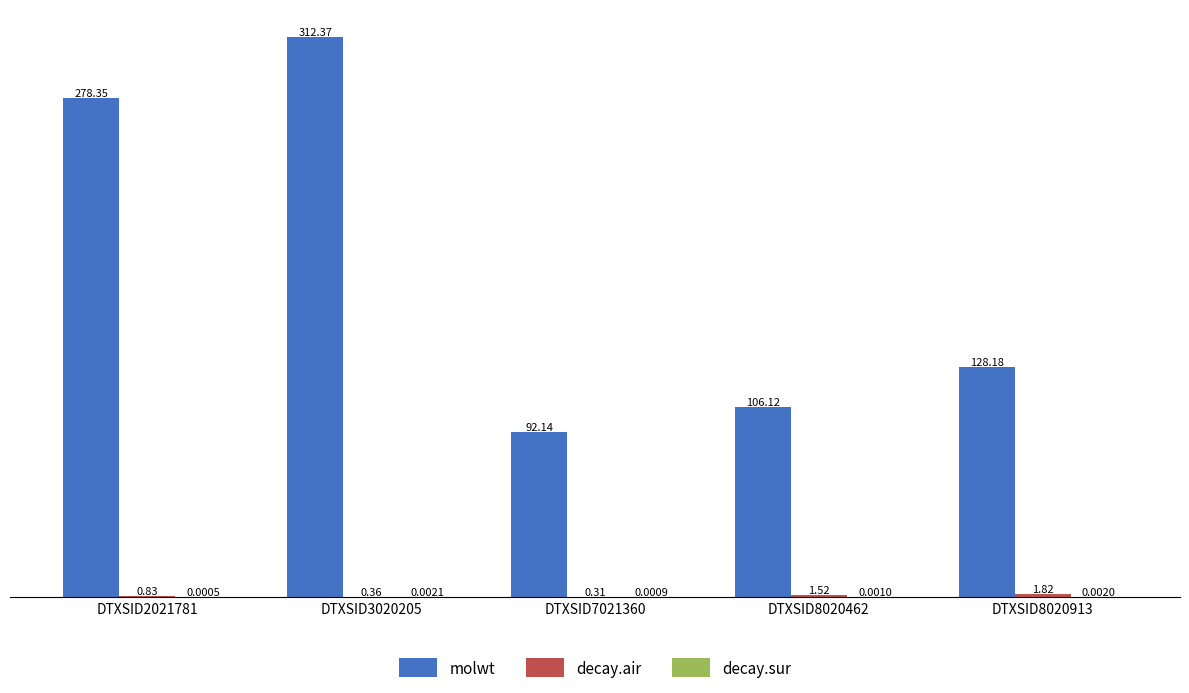

Is it true that molwt equals 164.4 at DTXSID8020462?

False